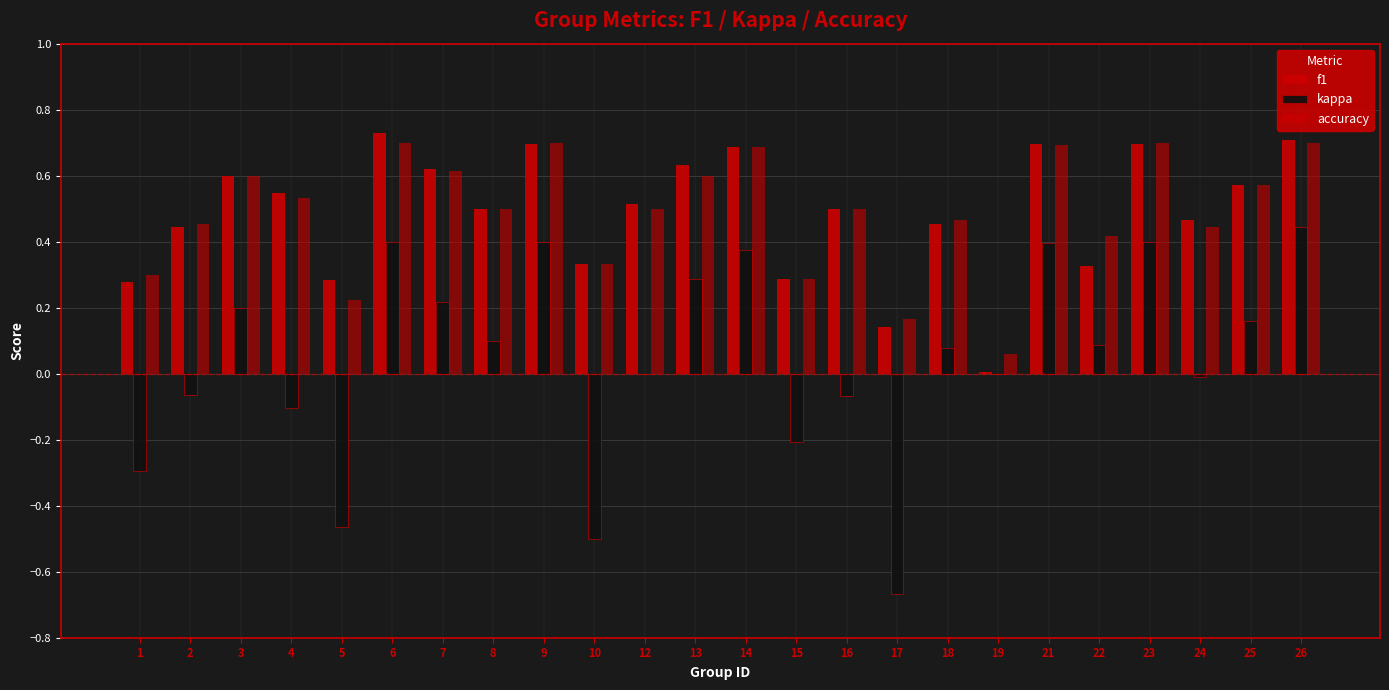

How many categories are shown in the chart?

24